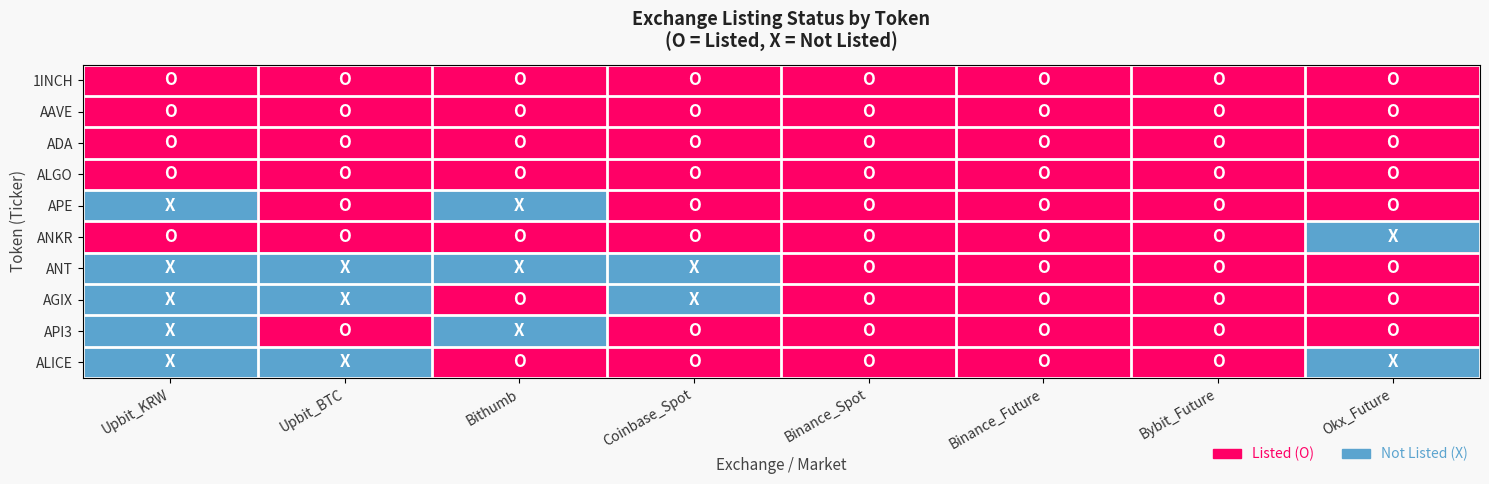

Reading right to left, list all the values displayed in this chart.

1INCH: Okx_Future=1	Bybit_Future=1	Binance_Future=1	Binance_Spot=1	Coinbase_Spot=1	Bithumb=1	Upbit_BTC=1	Upbit_KRW=1
AAVE: Okx_Future=1	Bybit_Future=1	Binance_Future=1	Binance_Spot=1	Coinbase_Spot=1	Bithumb=1	Upbit_BTC=1	Upbit_KRW=1
ADA: Okx_Future=1	Bybit_Future=1	Binance_Future=1	Binance_Spot=1	Coinbase_Spot=1	Bithumb=1	Upbit_BTC=1	Upbit_KRW=1
ALGO: Okx_Future=1	Bybit_Future=1	Binance_Future=1	Binance_Spot=1	Coinbase_Spot=1	Bithumb=1	Upbit_BTC=1	Upbit_KRW=1
APE: Okx_Future=1	Bybit_Future=1	Binance_Future=1	Binance_Spot=1	Coinbase_Spot=1	Bithumb=0	Upbit_BTC=1	Upbit_KRW=0
ANKR: Okx_Future=0	Bybit_Future=1	Binance_Future=1	Binance_Spot=1	Coinbase_Spot=1	Bithumb=1	Upbit_BTC=1	Upbit_KRW=1
ANT: Okx_Future=1	Bybit_Future=1	Binance_Future=1	Binance_Spot=1	Coinbase_Spot=0	Bithumb=0	Upbit_BTC=0	Upbit_KRW=0
AGIX: Okx_Future=1	Bybit_Future=1	Binance_Future=1	Binance_Spot=1	Coinbase_Spot=0	Bithumb=1	Upbit_BTC=0	Upbit_KRW=0
API3: Okx_Future=1	Bybit_Future=1	Binance_Future=1	Binance_Spot=1	Coinbase_Spot=1	Bithumb=0	Upbit_BTC=1	Upbit_KRW=0
ALICE: Okx_Future=0	Bybit_Future=1	Binance_Future=1	Binance_Spot=1	Coinbase_Spot=1	Bithumb=1	Upbit_BTC=0	Upbit_KRW=0